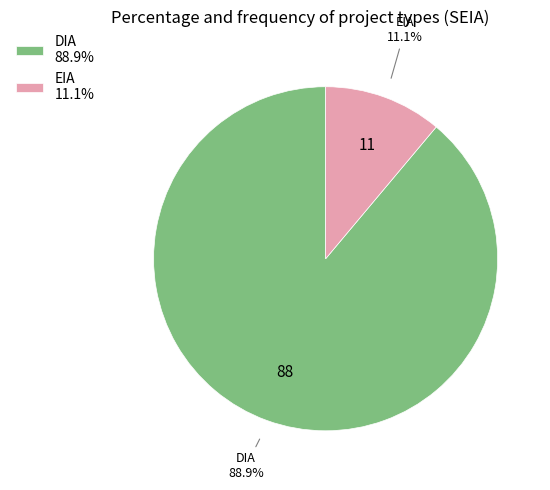

To the nearest percent, what is the average slice percentage?

50%